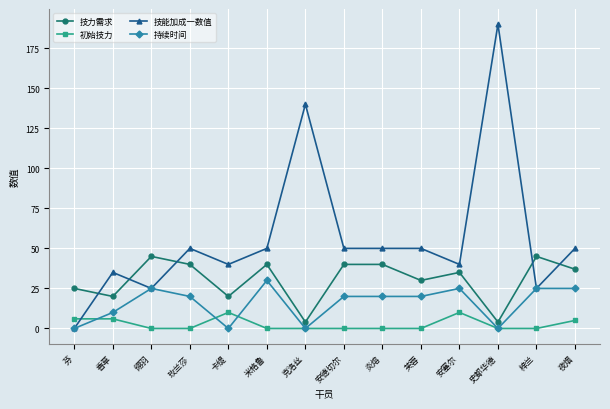

Where does the 技力需求 series first go above 37?

翎羽